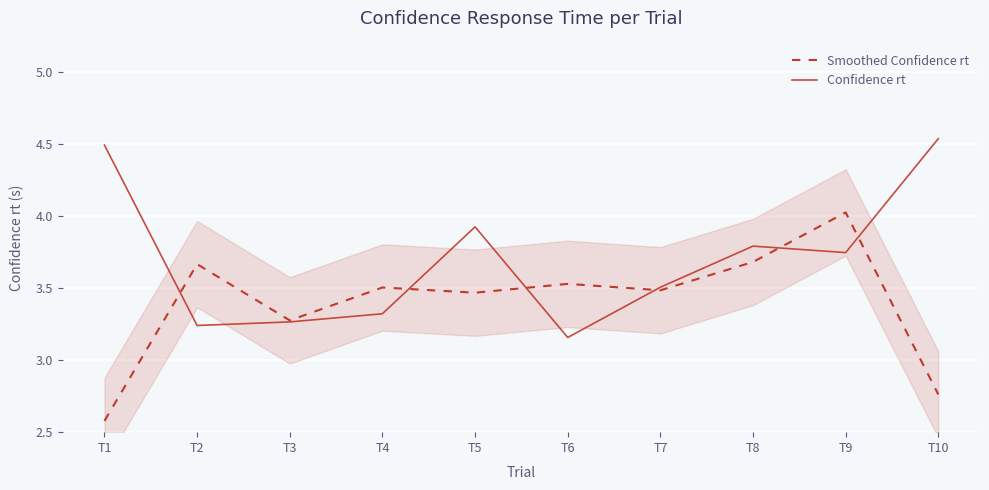

True or false: Smoothed Confidence rt has a value of 2.8 at T10.

True